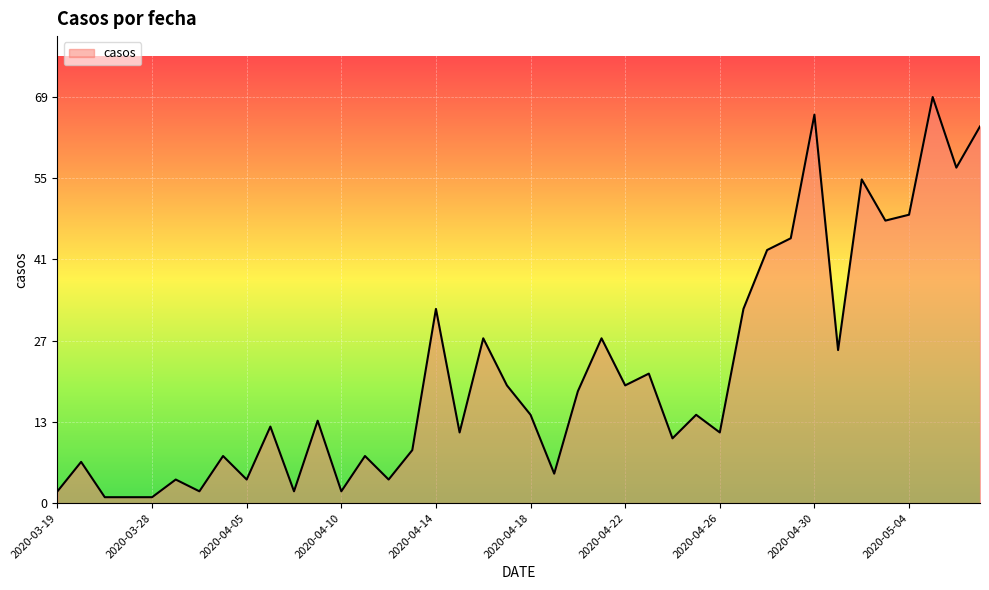

Reading right to left, transcribe all the data shown in this chart.

64	57	69	49	48	55	26	66	45	43	33	12	15	11	22	20	28	19	5	15	20	28	12	33	9	4	8	2	14	2	13	4	8	2	4	1	1	1	7	2